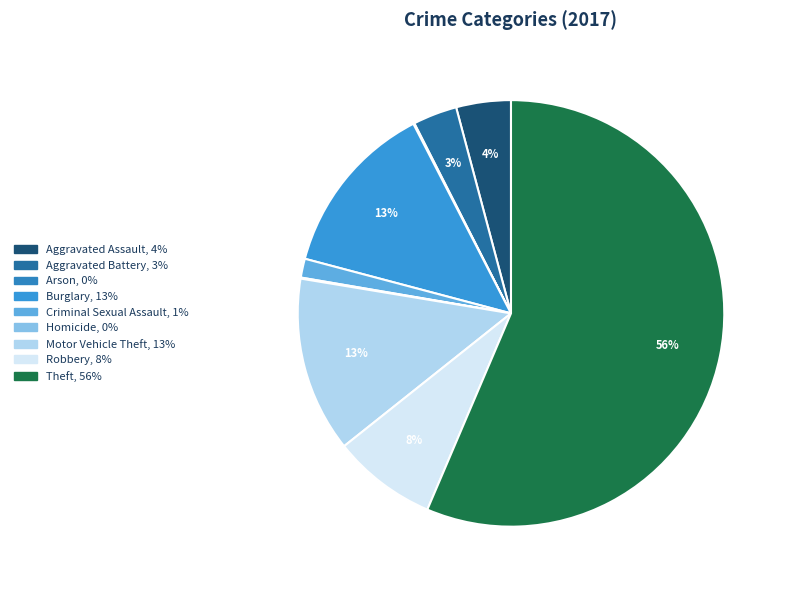

Is it true that Robbery is 8% of the pie?

True